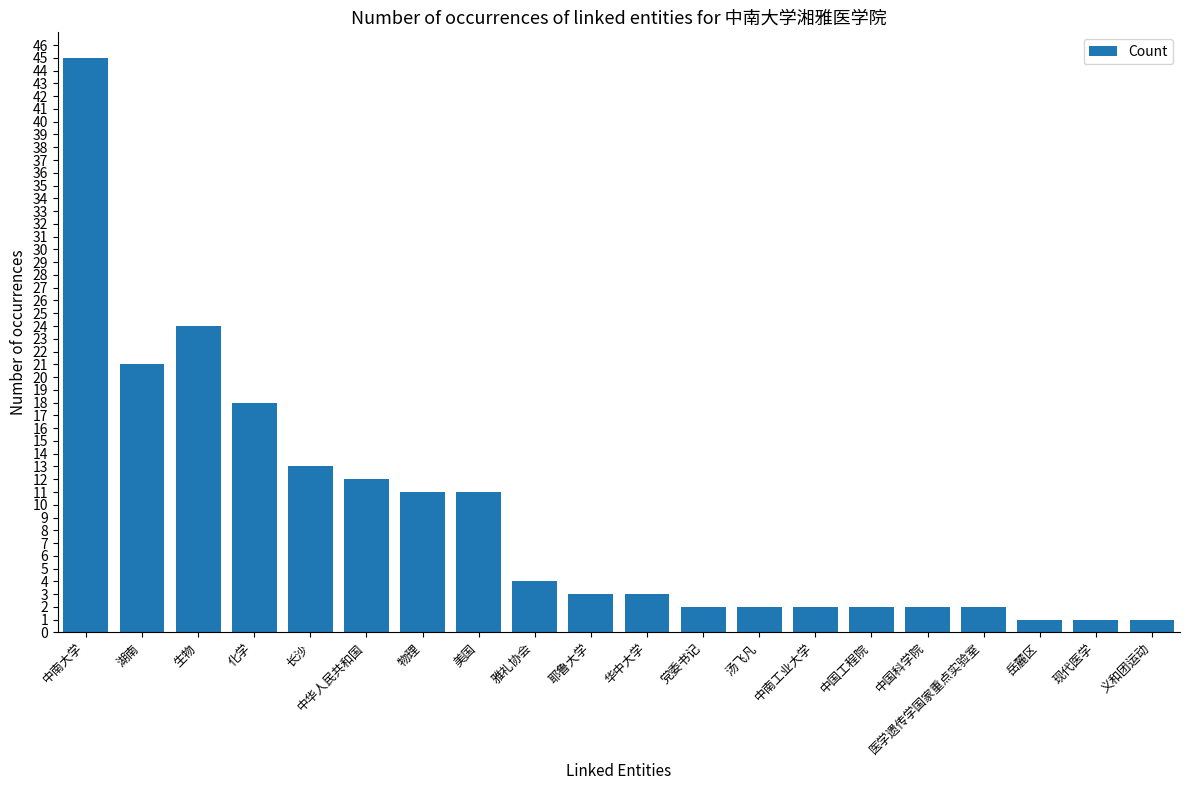

Reading left to right, what are all the values shown in this chart?

中南大学=45	湖南=21	生物=24	化学=18	长沙=13	中华人民共和国=12	物理=11	美国=11	雅礼协会=4	耶鲁大学=3	华中大学=3	党委书记=2	汤飞凡=2	中南工业大学=2	中国工程院=2	中国科学院=2	医学遗传学国家重点实验室=2	岳麓区=1	现代医学=1	义和团运动=1